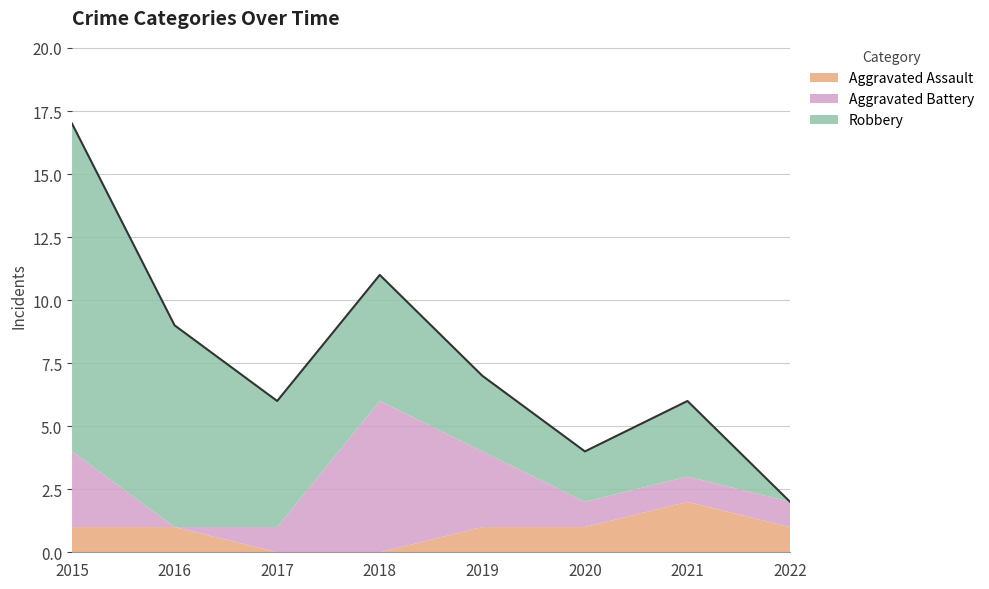

Reading left to right, what are all the values shown in this chart?

Aggravated Assault: 2015=1	2016=1	2017=0	2018=0	2019=1	2020=1	2021=2	2022=1
Aggravated Battery: 2015=3	2016=0	2017=1	2018=6	2019=3	2020=1	2021=1	2022=1
Robbery: 2015=13	2016=8	2017=5	2018=5	2019=3	2020=2	2021=3	2022=0